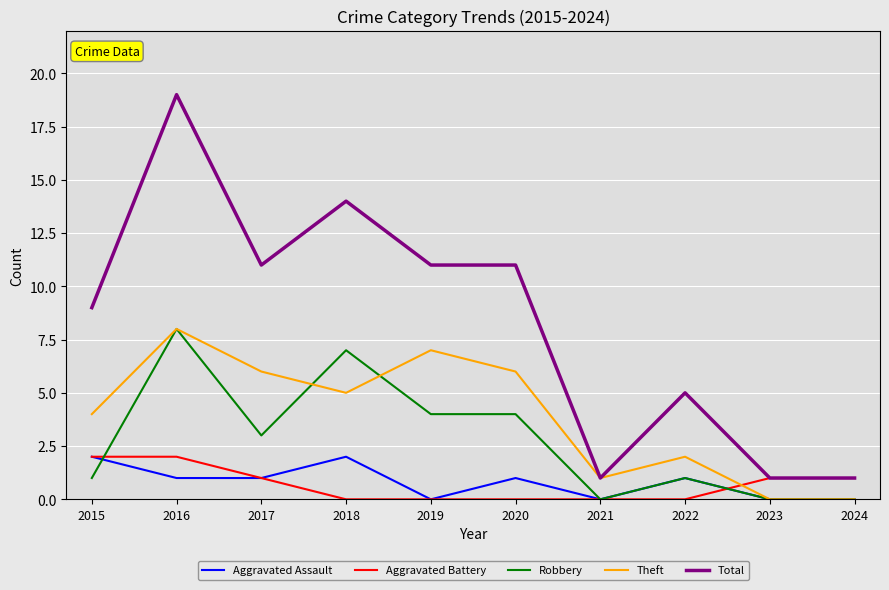

What is the greatest value displayed?

19